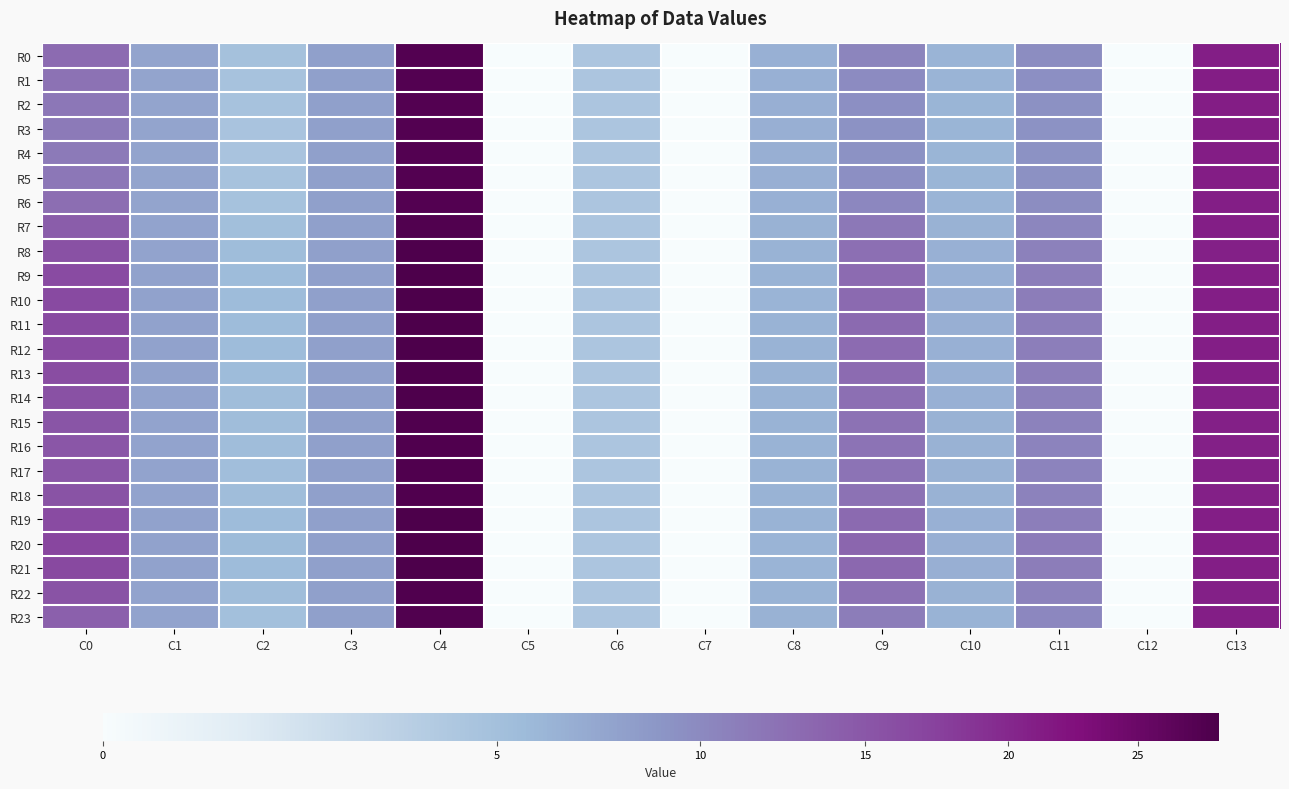

Reading left to right, list all the values displayed in this chart.

R0: C0=12.9	C1=7.5	C2=4.8	C3=8.0	C4=27.6	C5=0.0	C6=4.2	C7=0.0	C8=6.4	C9=10.4	C10=6.2	C11=9.7	C12=0.0	C13=21.0
R1: C0=12.2	C1=7.5	C2=4.7	C3=8.0	C4=27.5	C5=0.0	C6=4.2	C7=0.0	C8=6.5	C9=9.8	C10=6.1	C11=9.4	C12=0.0	C13=21.0
R2: C0=11.7	C1=7.5	C2=4.6	C3=8.0	C4=27.5	C5=0.0	C6=4.2	C7=0.0	C8=6.5	C9=9.4	C10=6.1	C11=9.3	C12=0.0	C13=21.1
R3: C0=11.4	C1=7.5	C2=4.6	C3=8.0	C4=27.5	C5=0.0	C6=4.2	C7=0.0	C8=6.5	C9=9.2	C10=6.1	C11=9.2	C12=0.0	C13=21.1
R4: C0=11.4	C1=7.5	C2=4.6	C3=8.0	C4=27.5	C5=0.0	C6=4.2	C7=0.0	C8=6.5	C9=9.2	C10=6.1	C11=9.2	C12=0.0	C13=21.1
R5: C0=11.7	C1=7.5	C2=4.6	C3=8.0	C4=27.5	C5=0.0	C6=4.2	C7=0.0	C8=6.5	C9=9.4	C10=6.1	C11=9.3	C12=0.0	C13=21.1
R6: C0=12.7	C1=7.5	C2=4.8	C3=8.0	C4=27.5	C5=0.0	C6=4.2	C7=0.0	C8=6.5	C9=10.2	C10=6.2	C11=9.6	C12=0.0	C13=21.0
R7: C0=14.4	C1=7.6	C2=5.1	C3=8.0	C4=27.8	C5=0.0	C6=4.2	C7=0.0	C8=6.3	C9=11.6	C10=6.3	C11=10.3	C12=0.0	C13=20.9
R8: C0=15.7	C1=7.7	C2=5.3	C3=8.0	C4=28.0	C5=0.0	C6=4.2	C7=0.0	C8=6.2	C9=12.5	C10=6.4	C11=10.8	C12=0.0	C13=20.8
R9: C0=16.2	C1=7.7	C2=5.5	C3=8.0	C4=28.1	C5=0.0	C6=4.2	C7=0.0	C8=6.2	C9=12.9	C10=6.5	C11=11.0	C12=0.0	C13=20.9
R10: C0=16.4	C1=7.7	C2=5.5	C3=8.0	C4=28.2	C5=0.0	C6=4.2	C7=0.0	C8=6.2	C9=13.1	C10=6.5	C11=11.1	C12=0.0	C13=20.9
R11: C0=16.4	C1=7.7	C2=5.5	C3=8.0	C4=28.2	C5=0.0	C6=4.2	C7=0.0	C8=6.2	C9=13.0	C10=6.5	C11=11.1	C12=0.0	C13=20.9
R12: C0=16.3	C1=7.7	C2=5.5	C3=8.0	C4=28.1	C5=0.0	C6=4.2	C7=0.0	C8=6.2	C9=12.9	C10=6.5	C11=11.0	C12=0.0	C13=20.9
R13: C0=16.2	C1=7.7	C2=5.4	C3=8.0	C4=28.1	C5=0.0	C6=4.2	C7=0.0	C8=6.2	C9=12.8	C10=6.5	C11=11.0	C12=0.0	C13=20.9
R14: C0=15.6	C1=7.7	C2=5.3	C3=8.0	C4=28.0	C5=0.0	C6=4.2	C7=0.0	C8=6.3	C9=12.5	C10=6.4	C11=10.8	C12=0.0	C13=20.8
R15: C0=15.3	C1=7.6	C2=5.3	C3=8.0	C4=27.9	C5=0.0	C6=4.2	C7=0.0	C8=6.3	C9=12.2	C10=6.4	C11=10.7	C12=0.0	C13=20.8
R16: C0=15.1	C1=7.6	C2=5.2	C3=8.0	C4=27.9	C5=0.0	C6=4.2	C7=0.0	C8=6.3	C9=12.1	C10=6.4	C11=10.6	C12=0.0	C13=20.8
R17: C0=15.1	C1=7.6	C2=5.2	C3=8.0	C4=27.9	C5=0.0	C6=4.2	C7=0.0	C8=6.3	C9=12.1	C10=6.4	C11=10.6	C12=0.0	C13=20.8
R18: C0=15.3	C1=7.7	C2=5.3	C3=8.0	C4=27.9	C5=0.0	C6=4.2	C7=0.0	C8=6.3	C9=12.3	C10=6.4	C11=10.7	C12=0.0	C13=20.8
R19: C0=16.3	C1=7.7	C2=5.5	C3=8.0	C4=28.2	C5=0.0	C6=4.2	C7=0.0	C8=6.2	C9=12.9	C10=6.5	C11=11.1	C12=0.0	C13=20.9
R20: C0=16.9	C1=7.7	C2=5.6	C3=8.0	C4=28.3	C5=0.0	C6=4.2	C7=0.0	C8=6.2	C9=13.4	C10=6.6	C11=11.3	C12=0.0	C13=20.9
R21: C0=16.6	C1=7.7	C2=5.5	C3=8.0	C4=28.2	C5=0.0	C6=4.2	C7=0.0	C8=6.2	C9=13.2	C10=6.5	C11=11.2	C12=0.0	C13=20.9
R22: C0=15.3	C1=7.7	C2=5.3	C3=8.0	C4=27.9	C5=0.0	C6=4.2	C7=0.0	C8=6.3	C9=12.3	C10=6.4	C11=10.7	C12=0.0	C13=20.8
R23: C0=14.0	C1=7.6	C2=5.0	C3=8.0	C4=27.7	C5=0.0	C6=4.2	C7=0.0	C8=6.4	C9=11.2	C10=6.3	C11=10.1	C12=0.0	C13=20.9